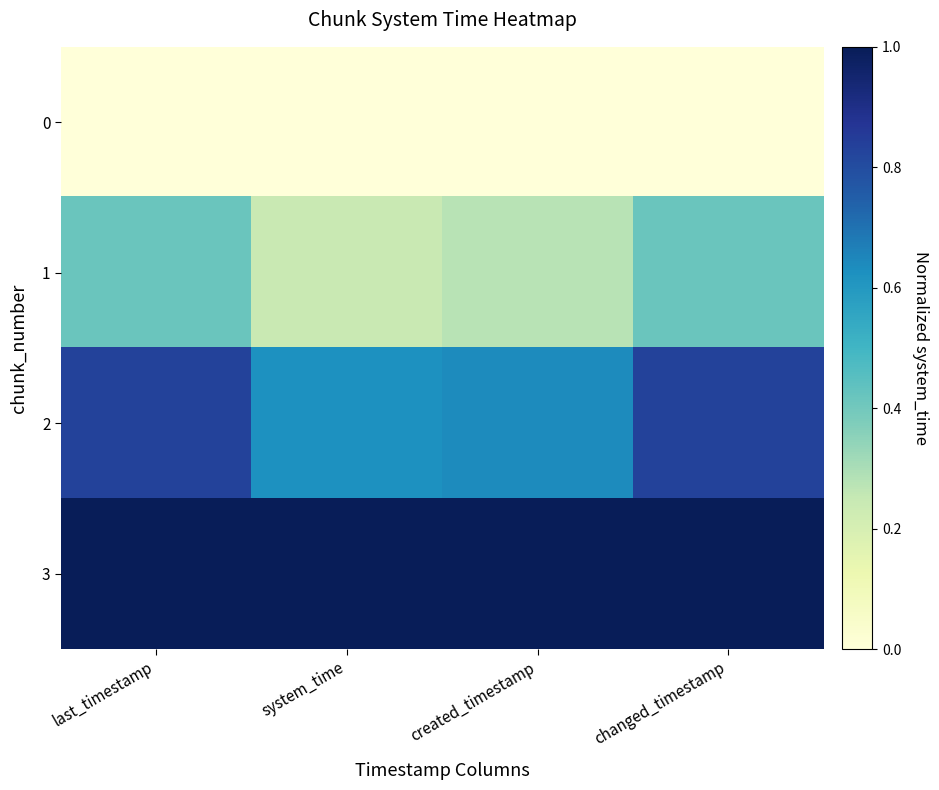

Which series has the largest range (max minus min)?

2